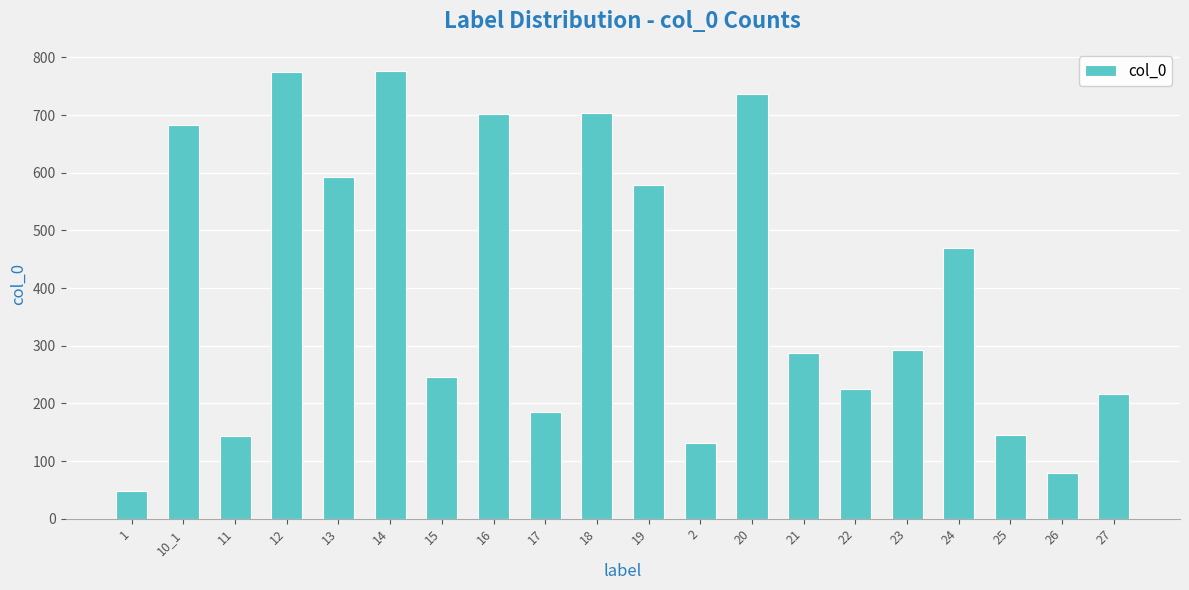

What is the greatest value displayed?

776